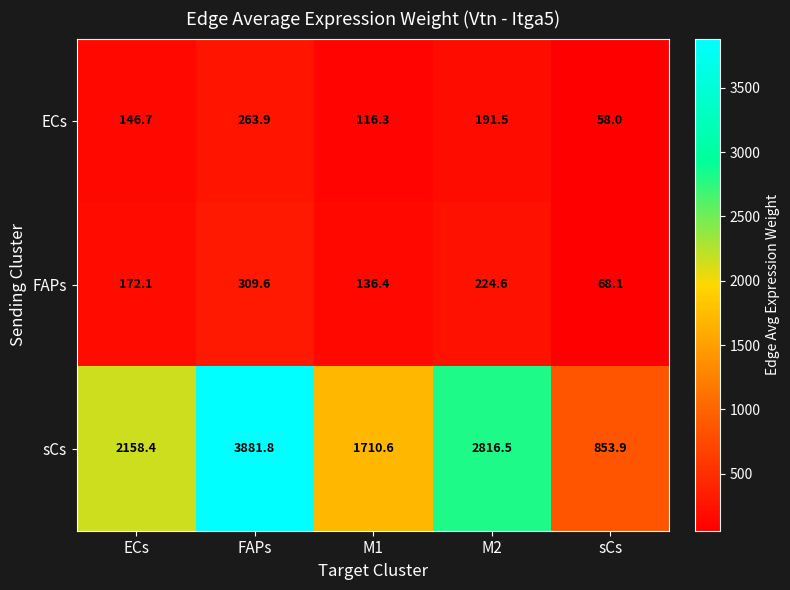

Reading left to right, transcribe all the data shown in this chart.

ECs: 146.7	263.9	116.3	191.5	58.0
FAPs: 172.1	309.6	136.4	224.6	68.1
sCs: 2158.4	3881.8	1710.6	2816.5	853.9